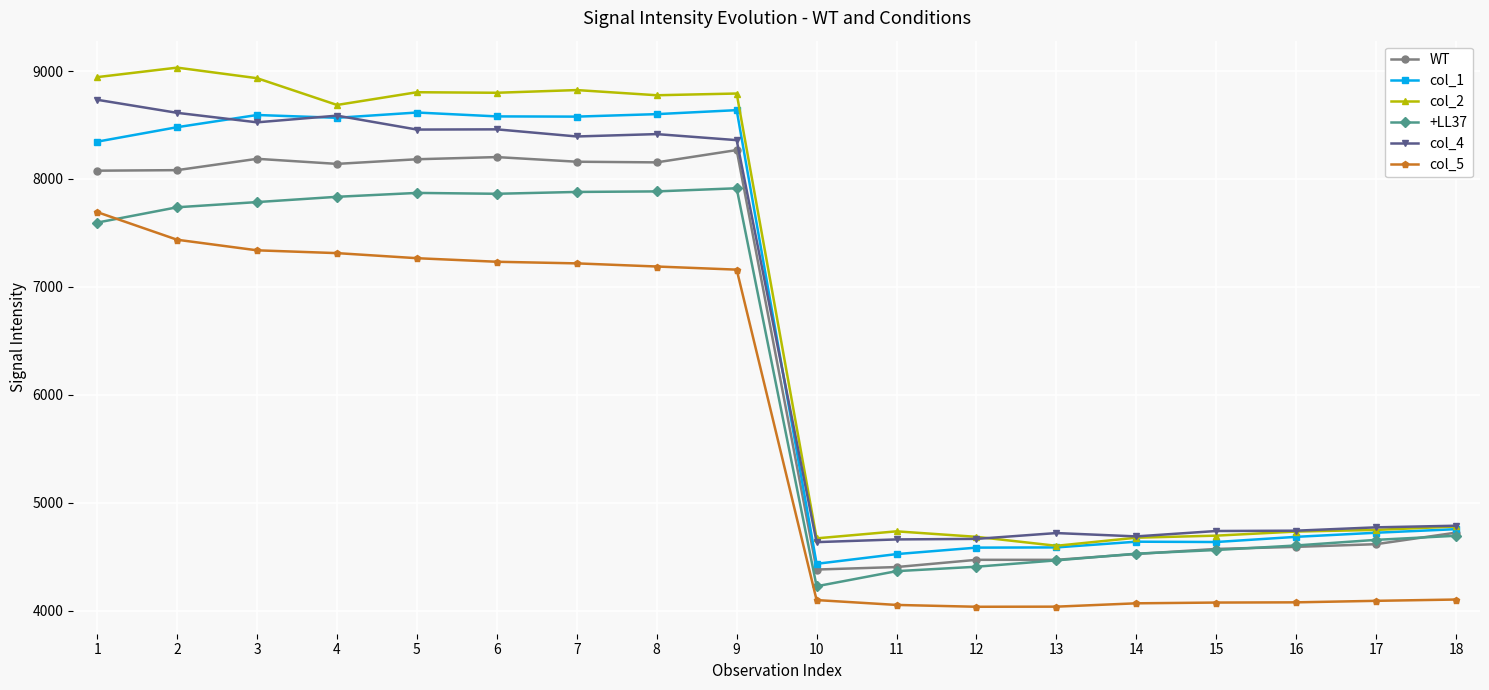

What is the sum of all col_5 values?

102486